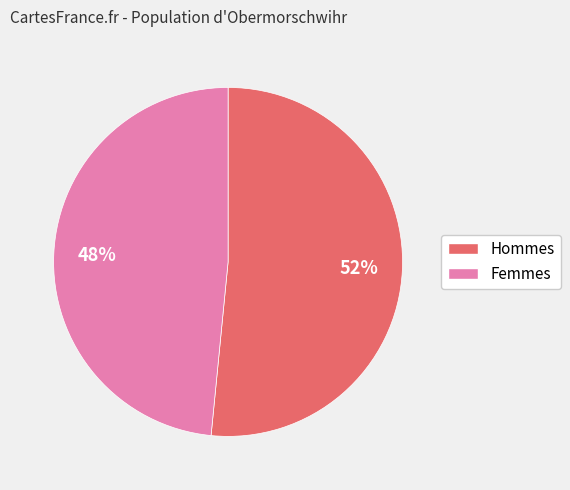

Is there any slice that represents more than half of the pie?

Yes